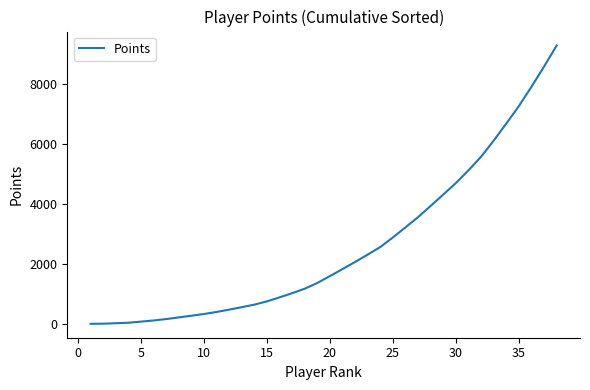

What is the greatest value displayed?

9270